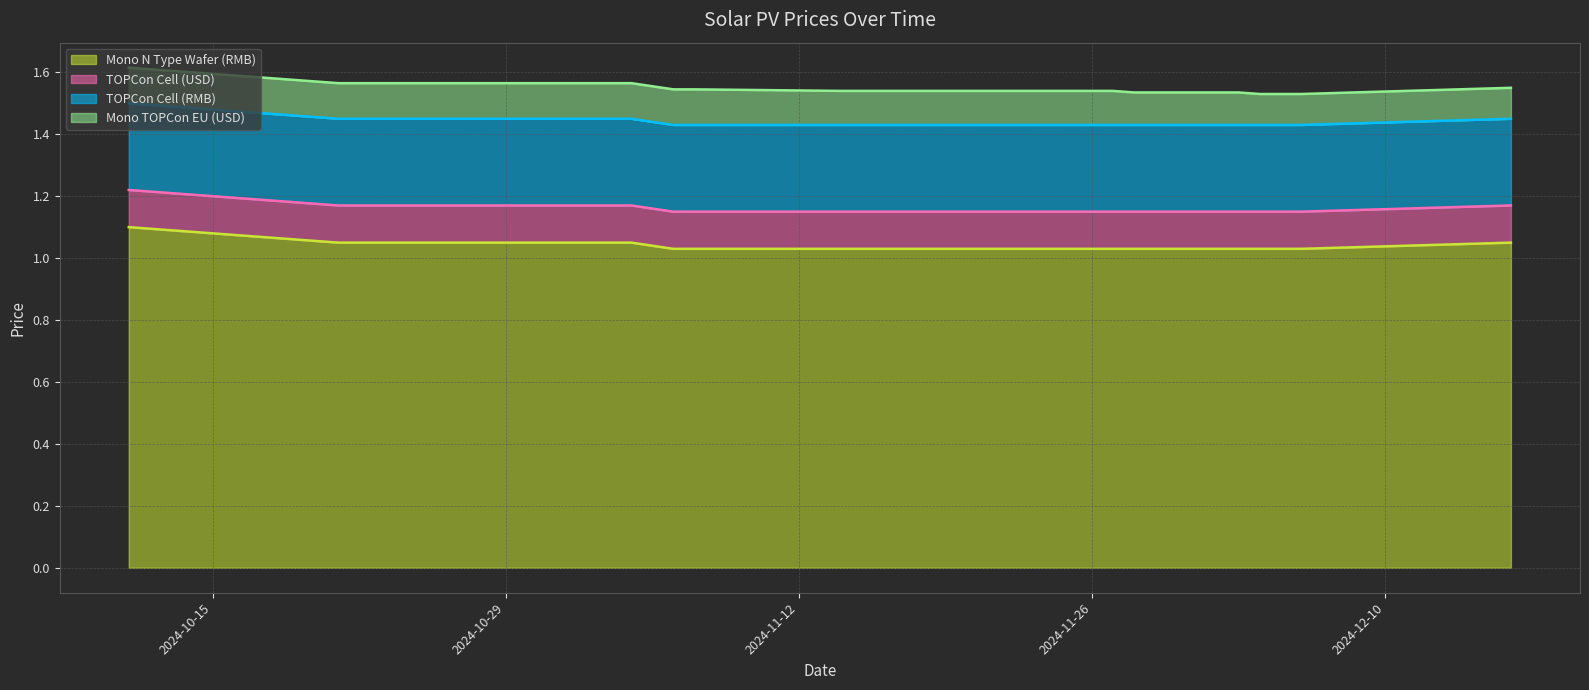

Which category has the lowest value in the Mono TOPCon EU (USD) series?

2024-12-04